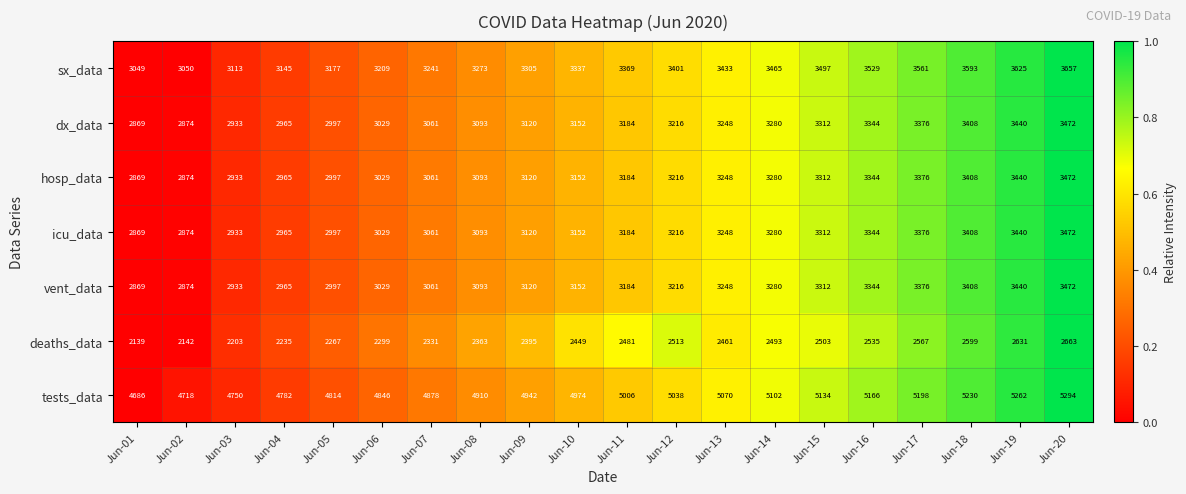

Where is deaths_data nearest to the value 2401?

Jun-09